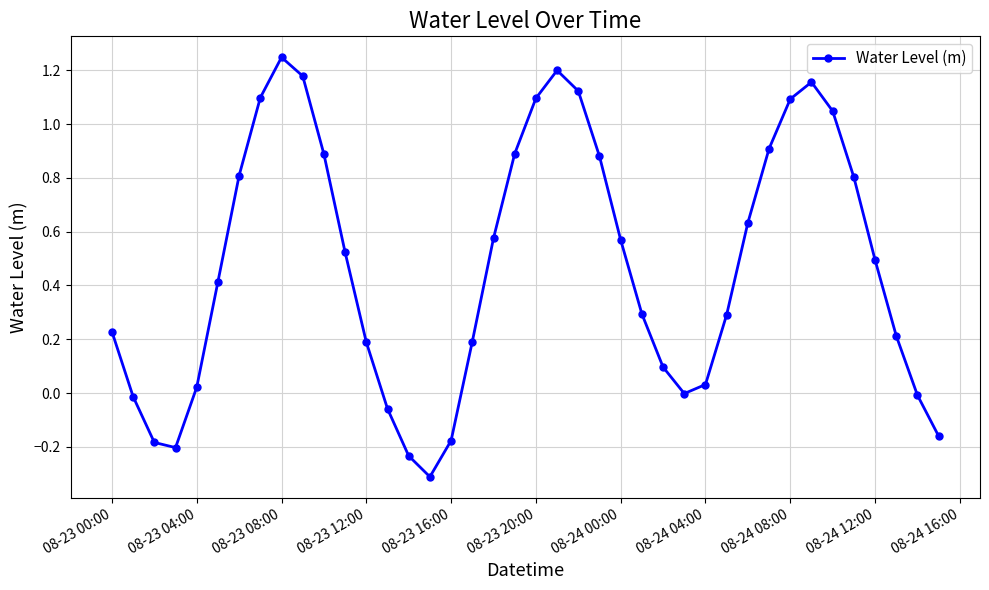

What is the sum of all values?

18.8